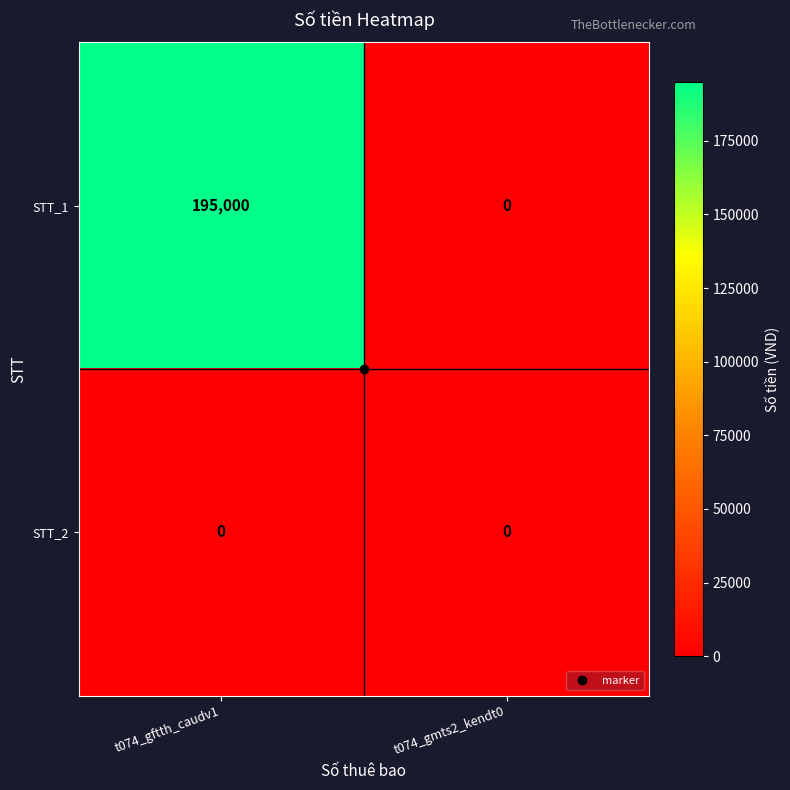

List the series in order of their peak value, lowest first.

STT_2, STT_1